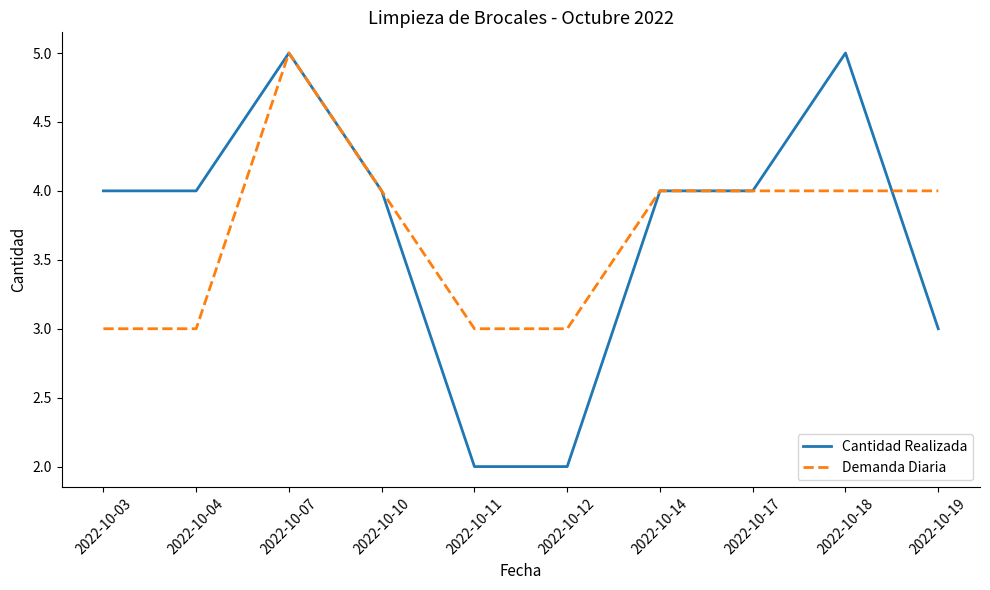

Reading left to right, what are all the values shown in this chart?

Cantidad Realizada: 4	4	5	4	2	2	4	4	5	3
Demanda Diaria: 3	3	5	4	3	3	4	4	4	4